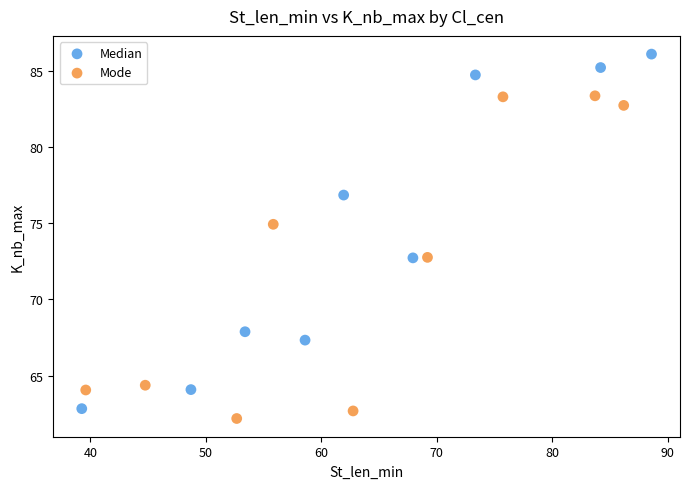

Which series has the widest spread of Y values?

Median